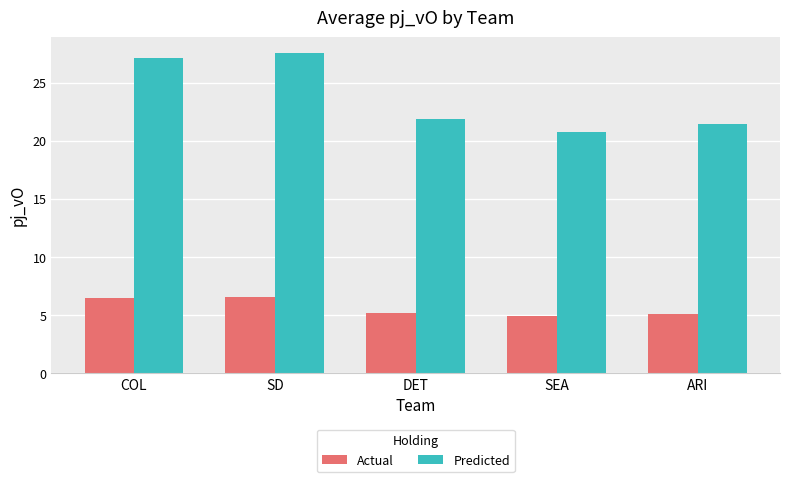

At which category is the sum across all series the highest?

SD